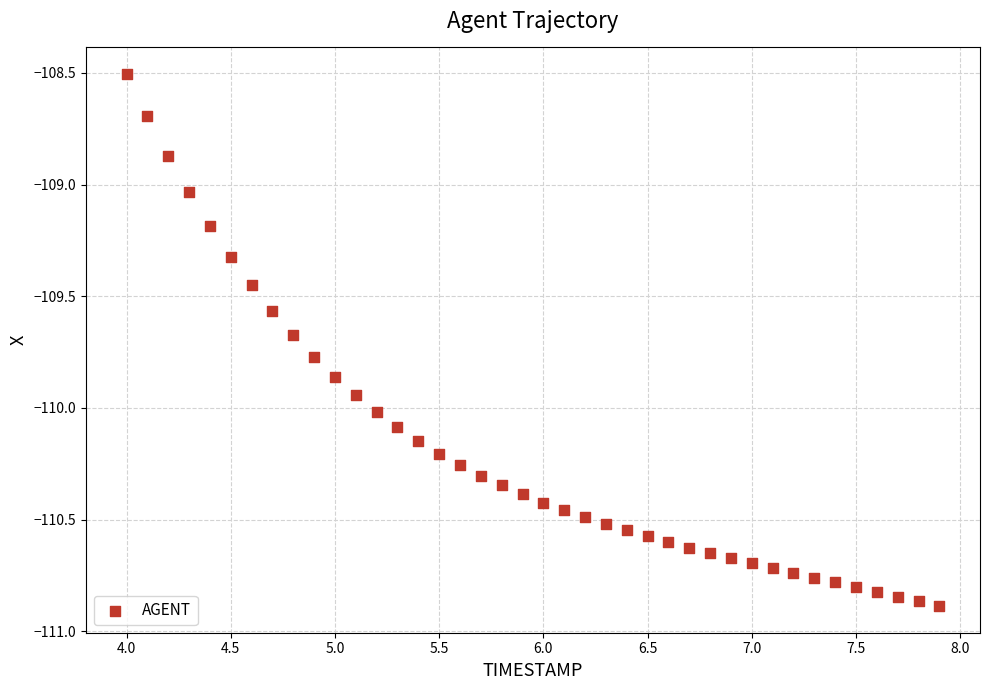

What is the range of X values (max minus min)?

3.9